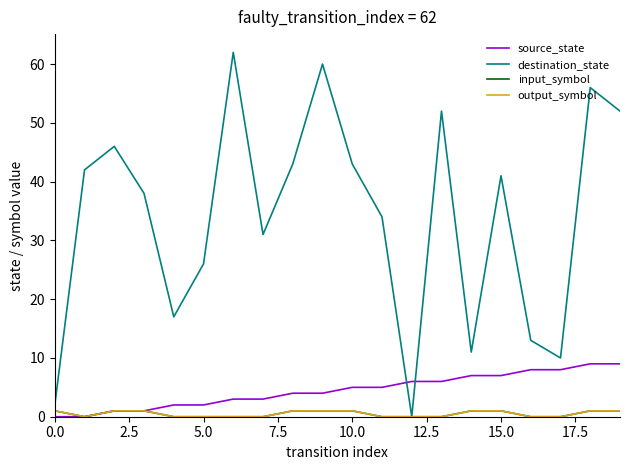

Does the chart display data point markers on the line(s)?

No